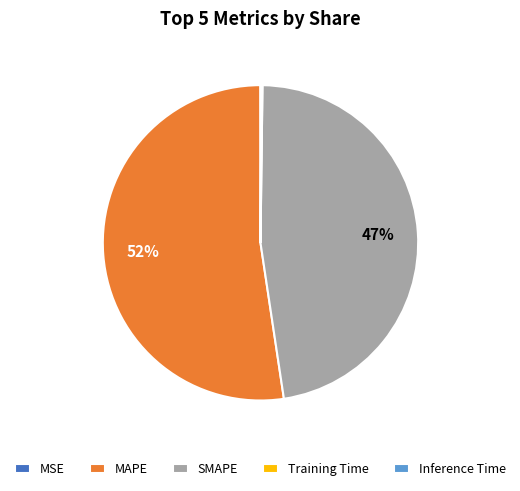

To the nearest percent, what is the average slice percentage?

20%